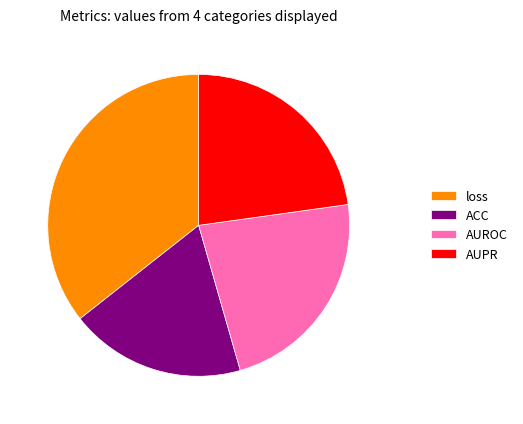

Do ACC and AUROC together represent more than half of the pie?

No